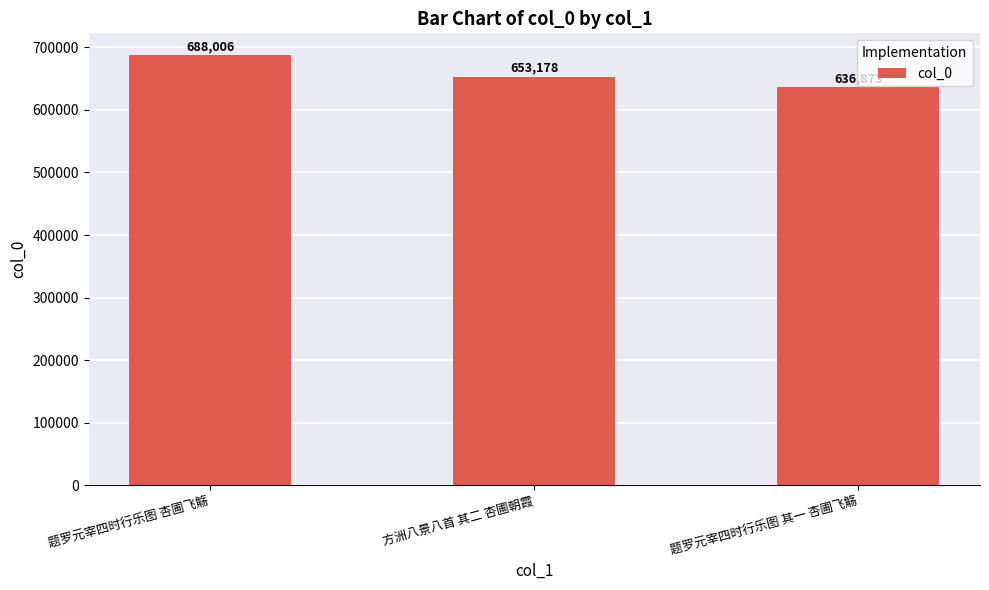

What is the difference between the values at 题罗元宰四时行乐图 其一 杏圃飞觞 and 方洲八景八首 其二 杏圃朝霞?

16305